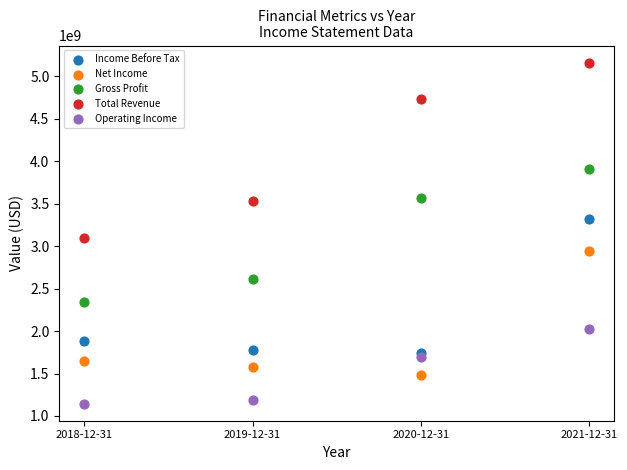

Across all data points, what is the range of X values (max minus min)?

3